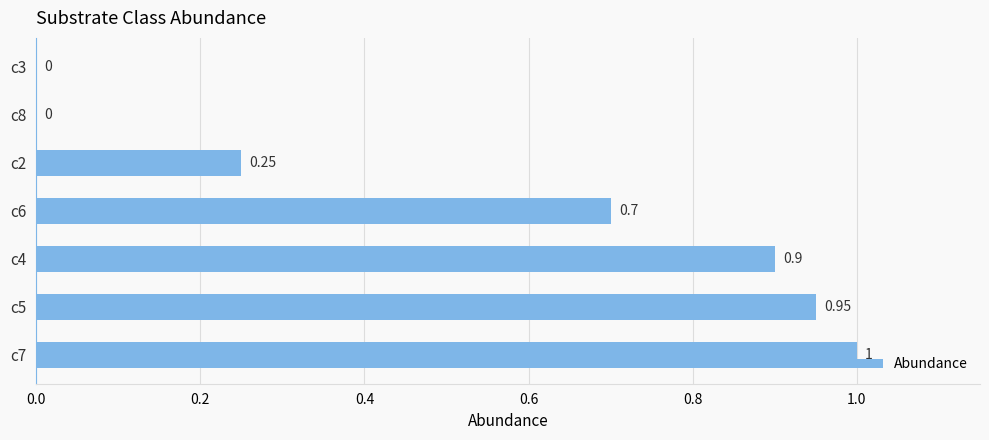

Which has a higher value, c7 or c3?

c7